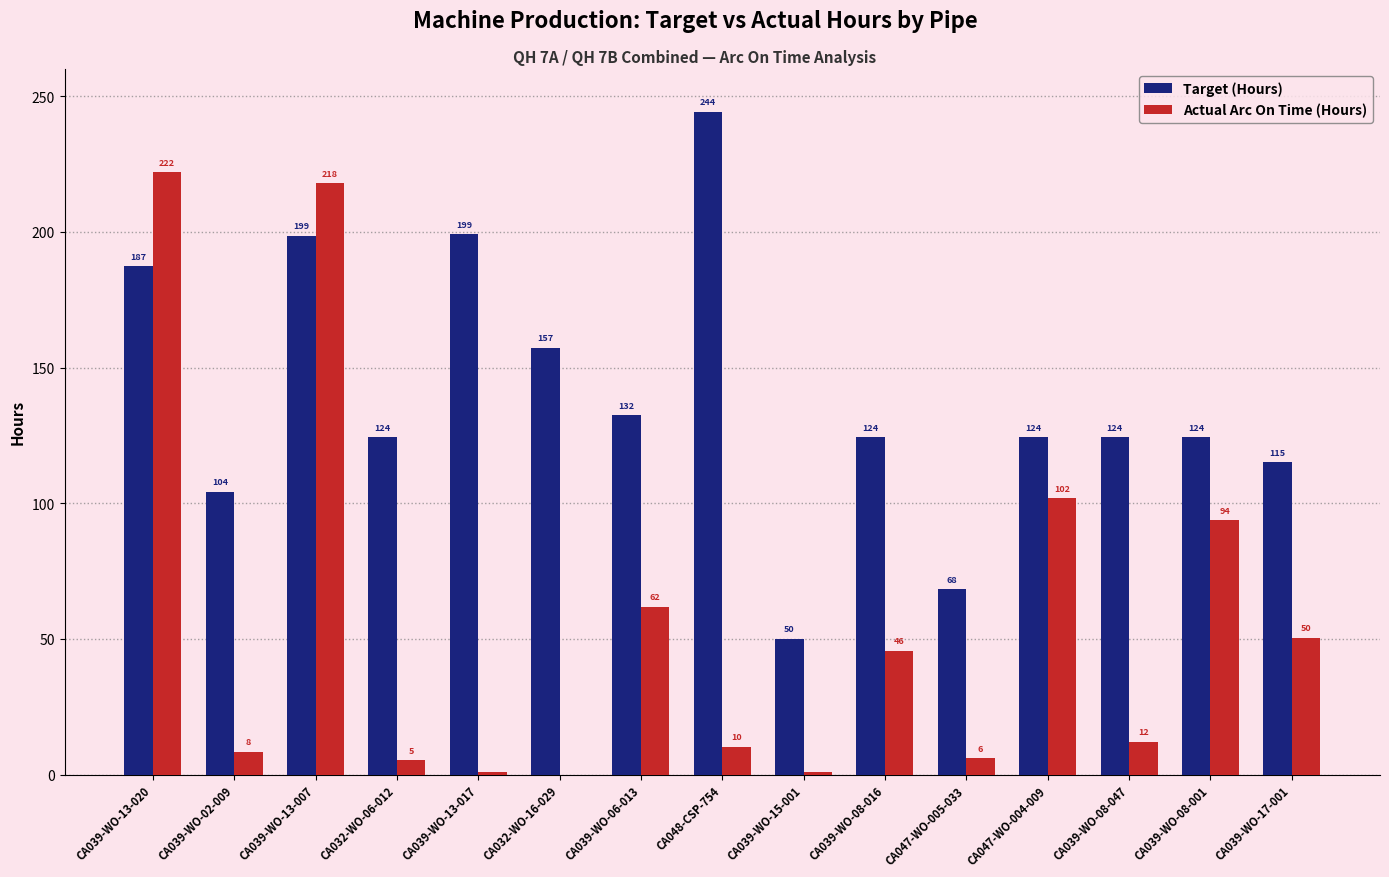

What is the average value of the Actual Arc On Time (Hours) series?

55.8